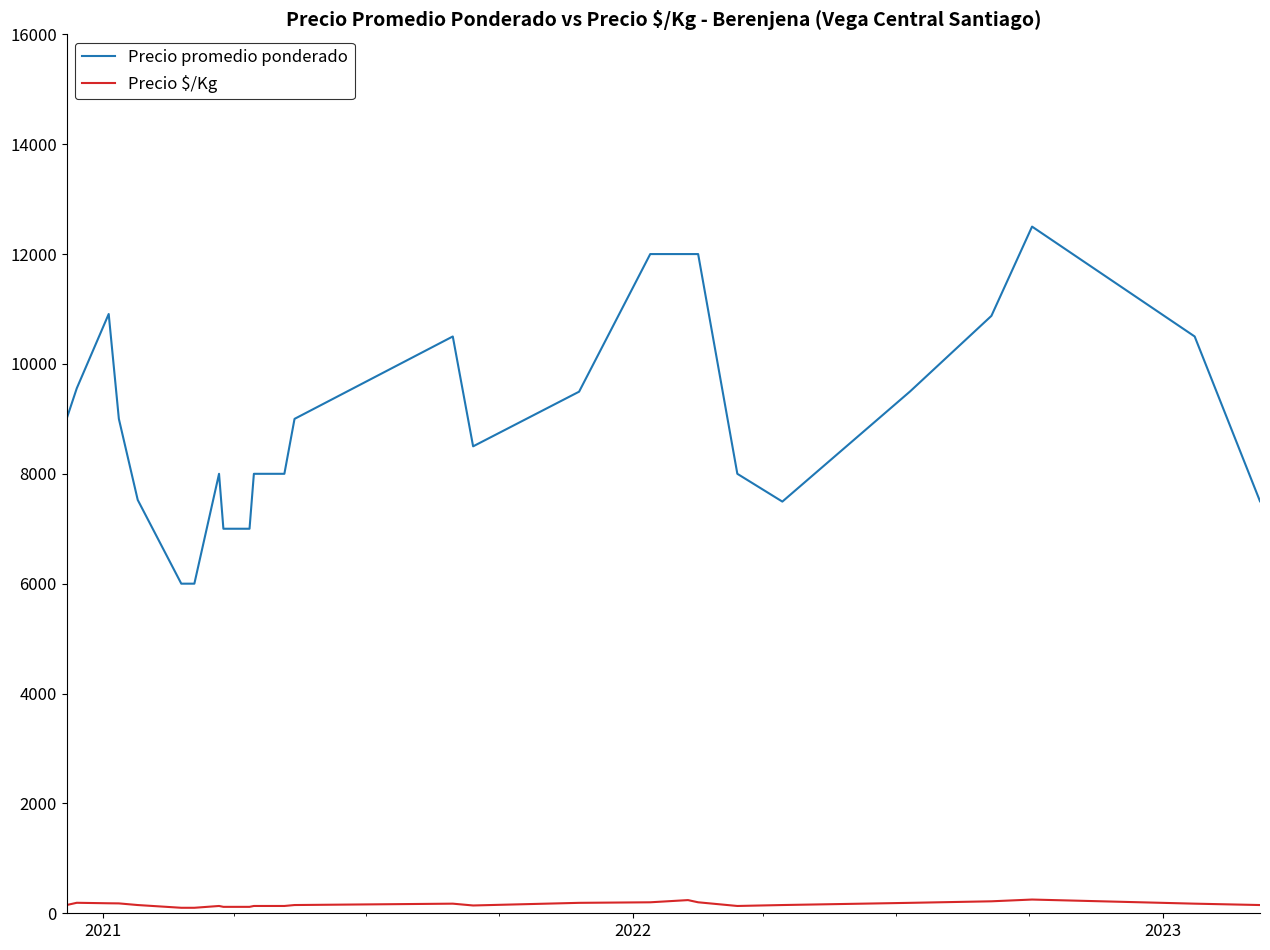

Which series has the widest spread of values?

Precio promedio ponderado